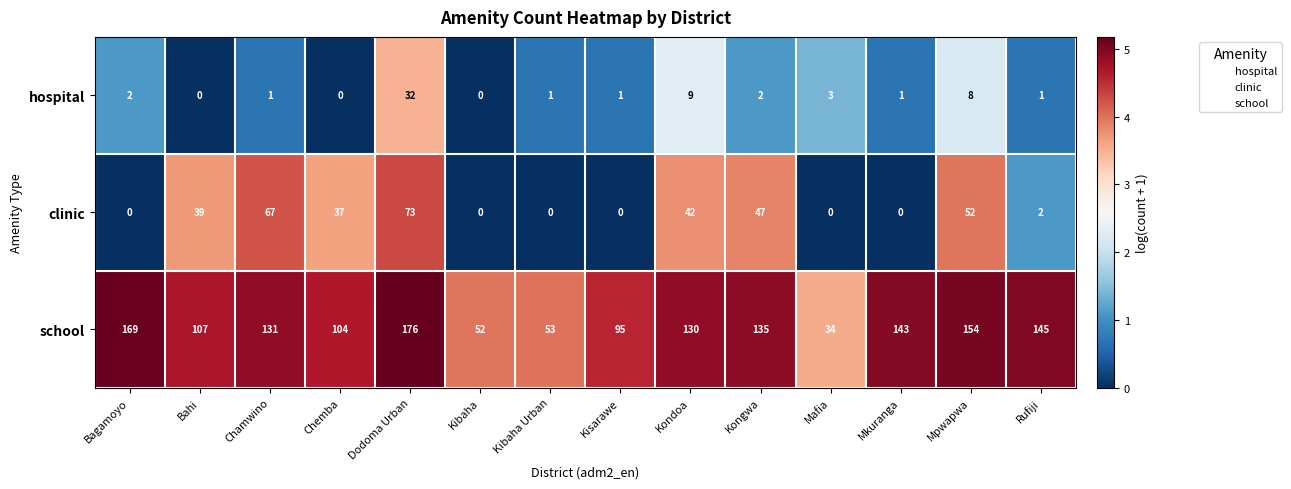

Between Bagamoyo and Rufiji, which series saw the biggest shift?

school